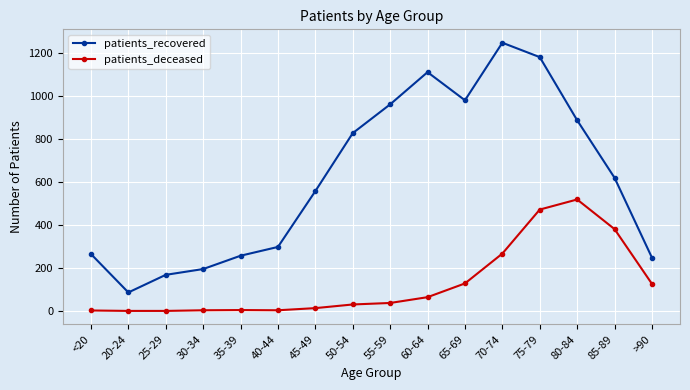

True or false: patients_deceased and patients_recovered cross at least once.

False